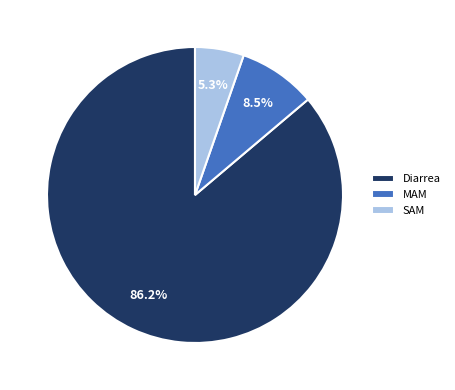

Which slice is the smallest?

SAM